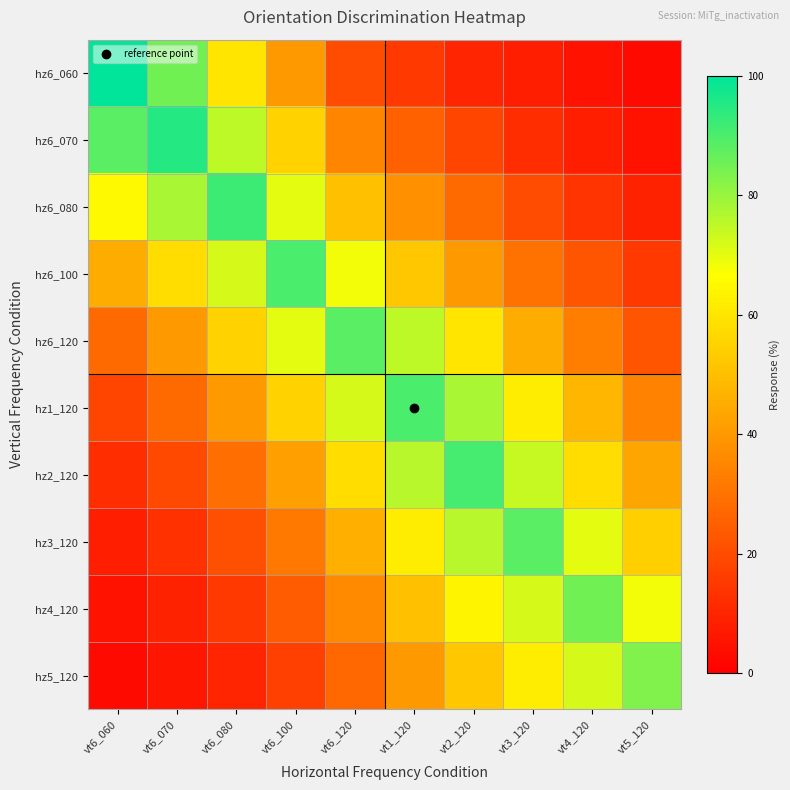

What is the spread (max minus min) of values at vt4_120?

80